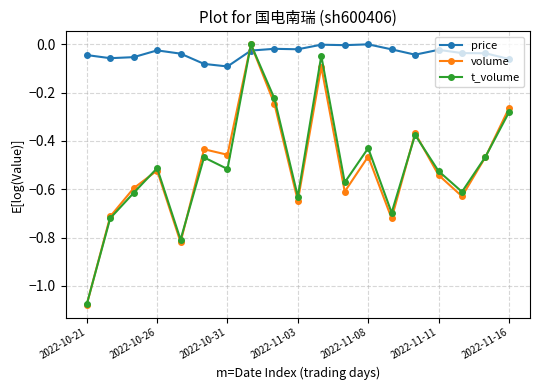

Which series has the largest total across all categories?

price